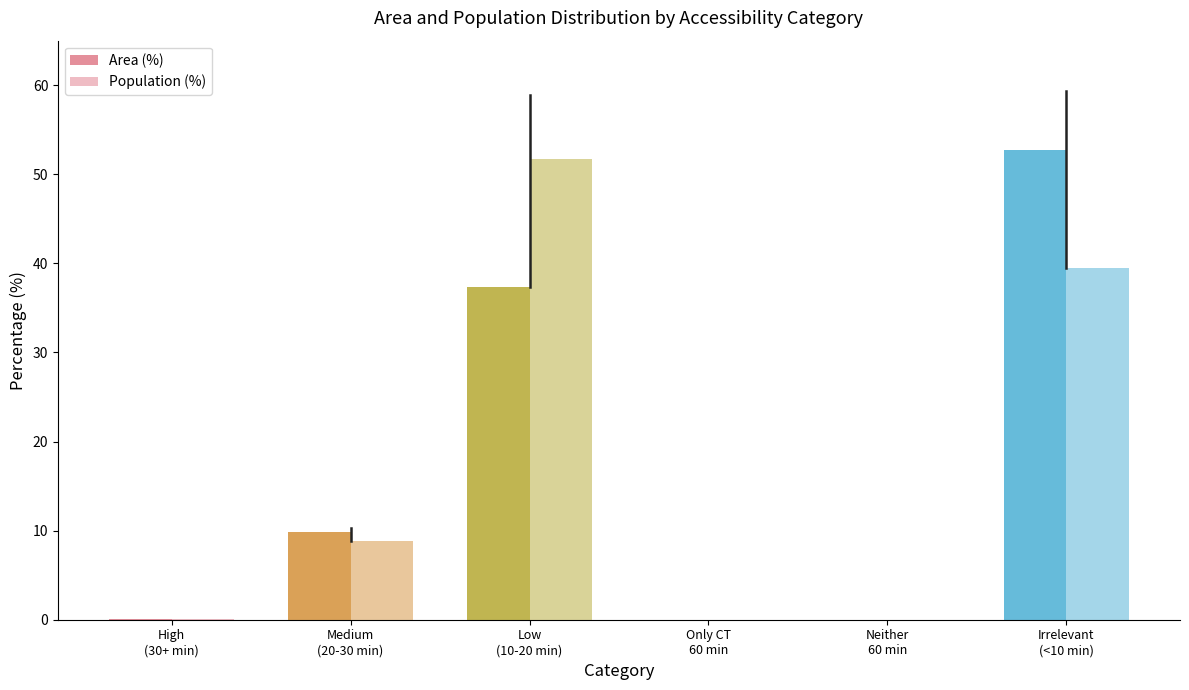

What is the difference between the highest and lowest values at Low
(10-20 min)?

14.4